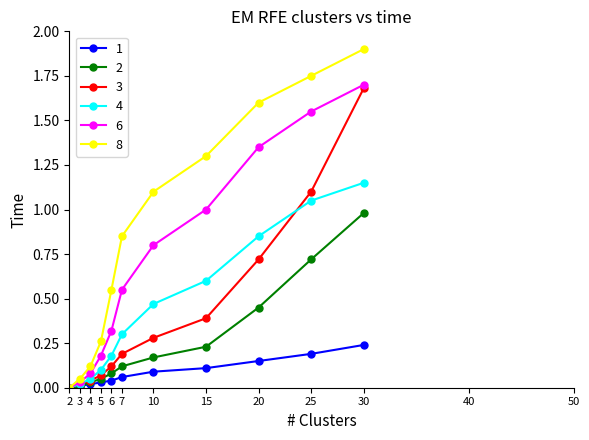

List the series in order of their peak value, highest first.

8, 6, 3, 4, 2, 1